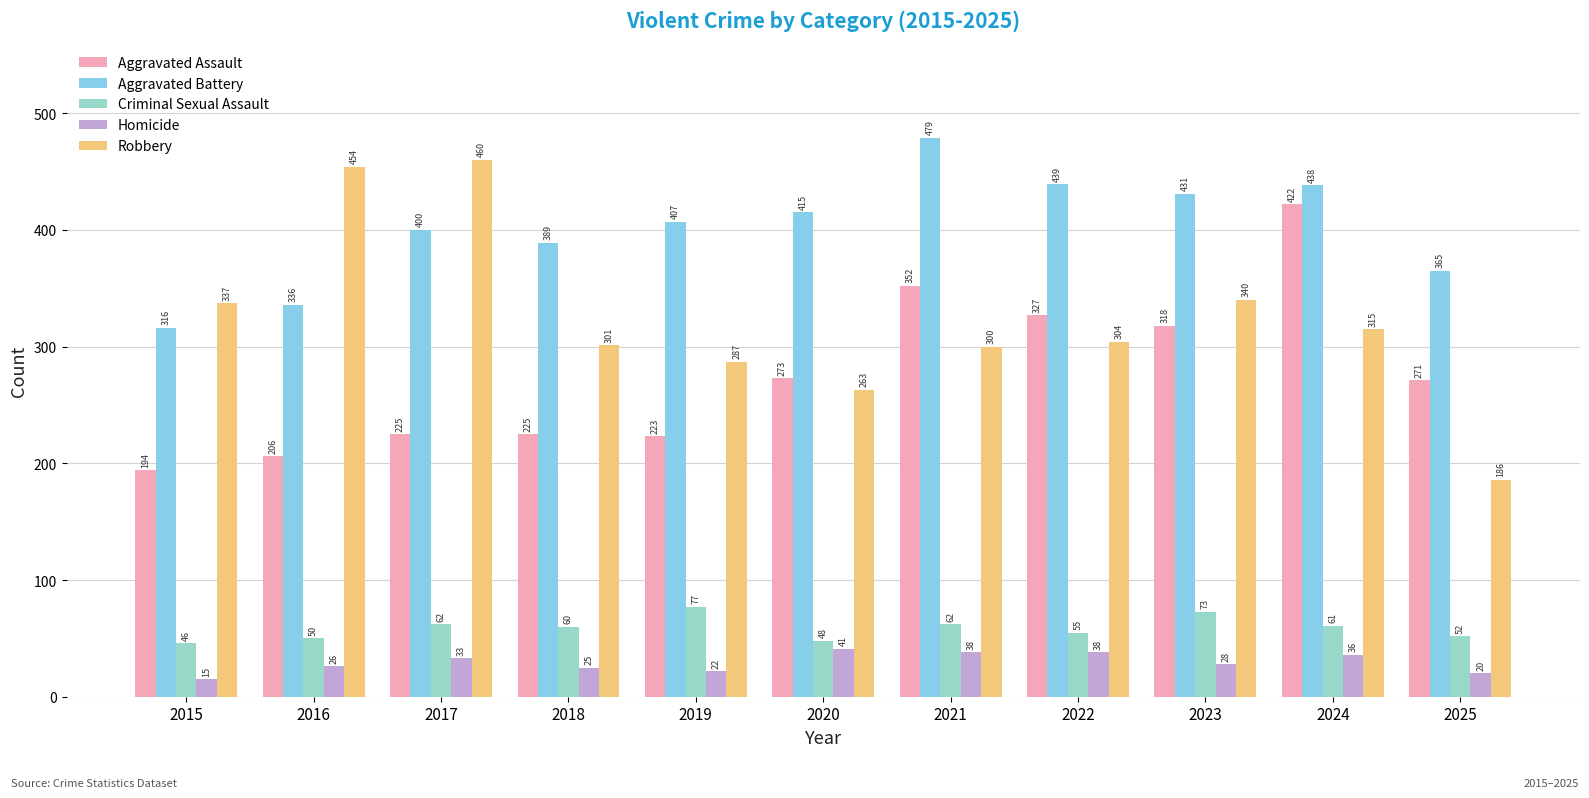

The Robbery series shows 315 at 2024. True or false?

True